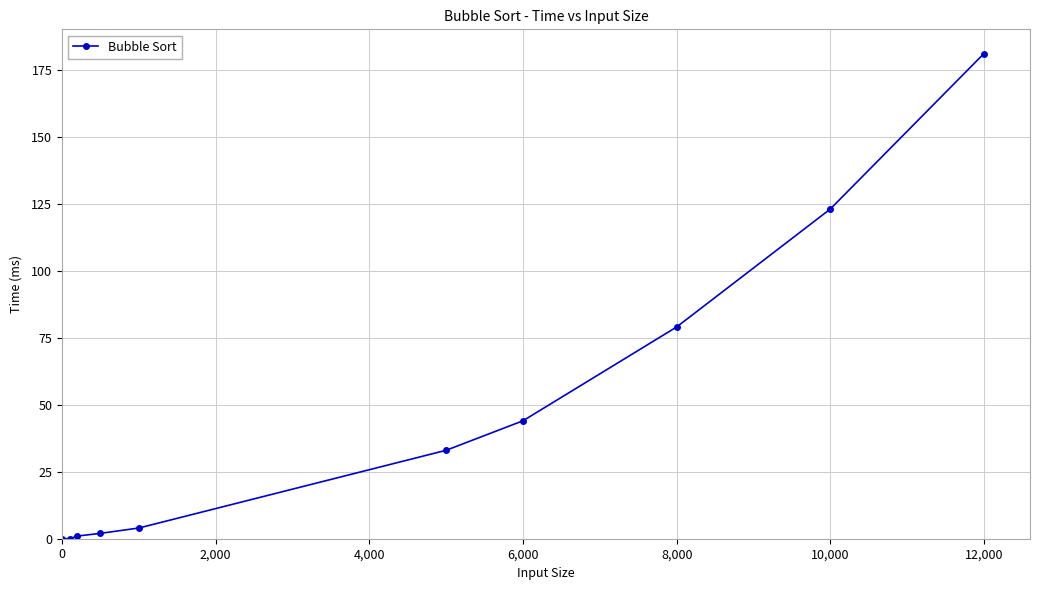

What is the value of the 8th point from the left?

79